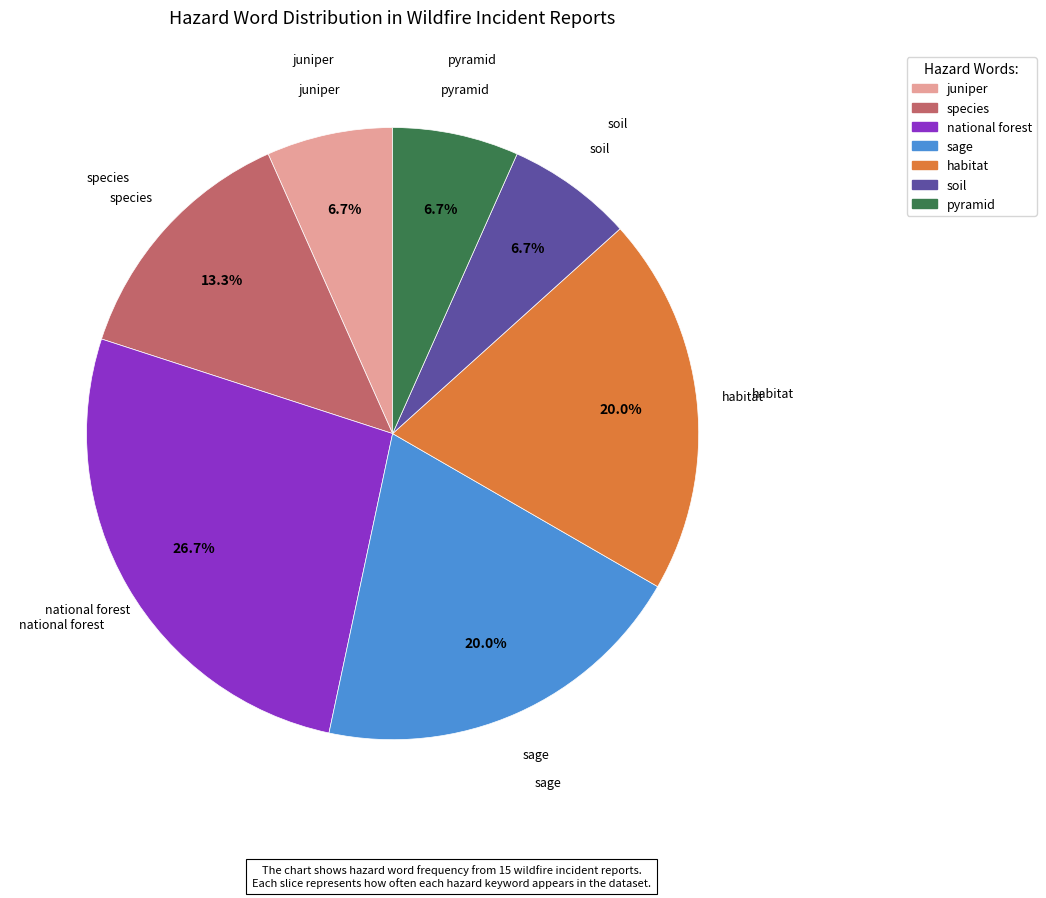

To the nearest percent, what is the difference between the largest and smallest slice percentages?

20%